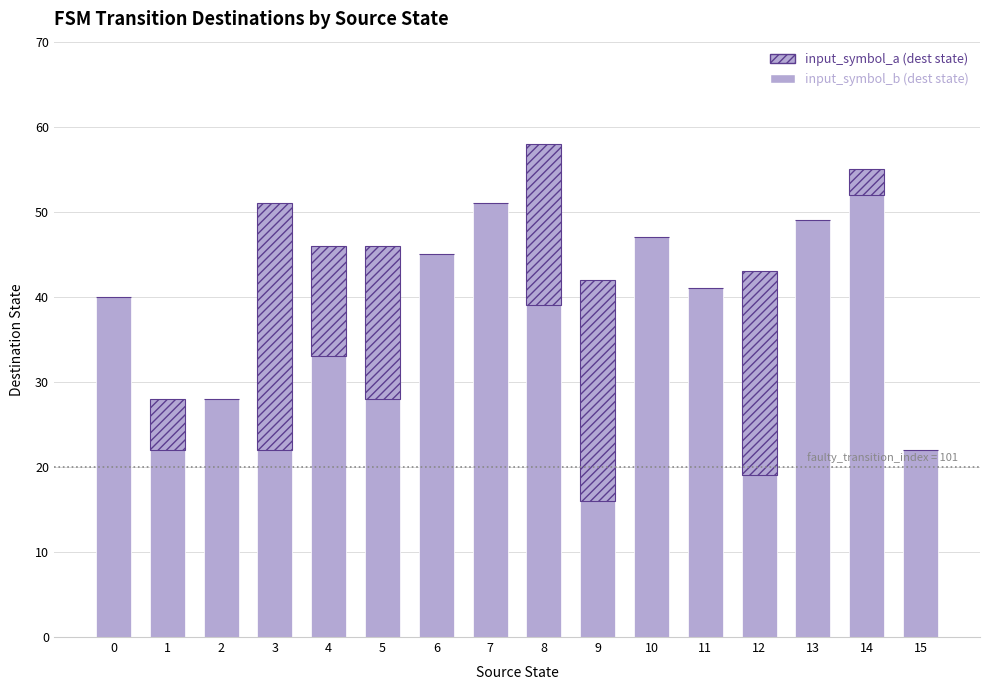

The value of input_symbol_a (dest state) at 8 is 13. True or false?

False